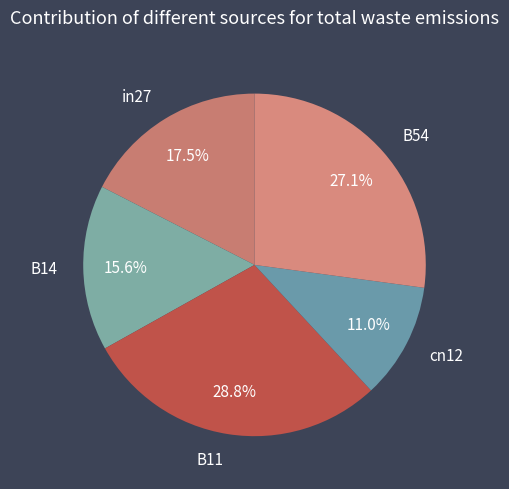

True or false: in27 accounts for 3% of the total.

False